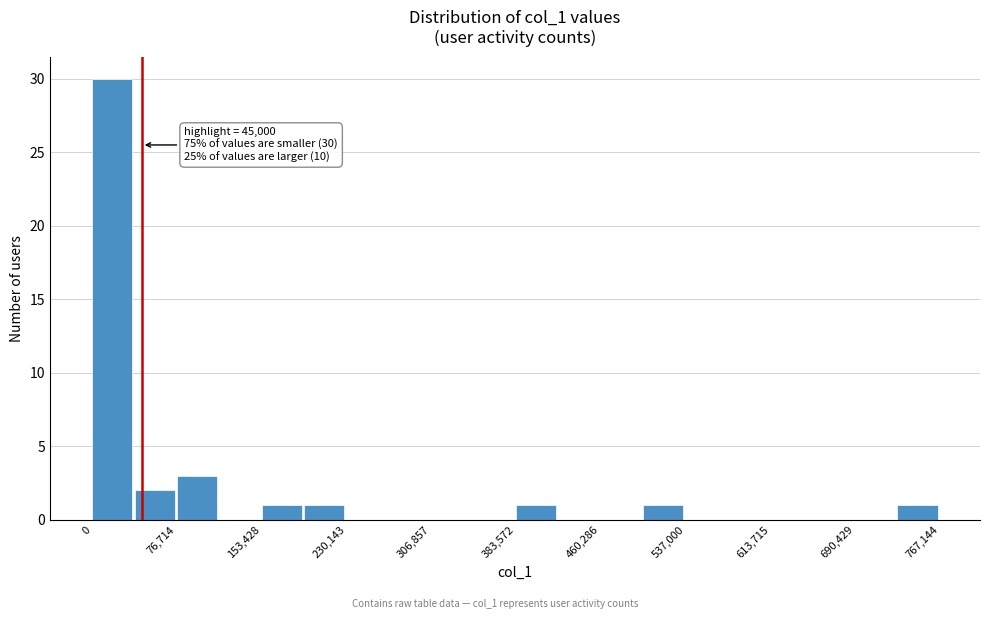

Read against the x-axis, roughly where is the centre of the tallest bar?

20000